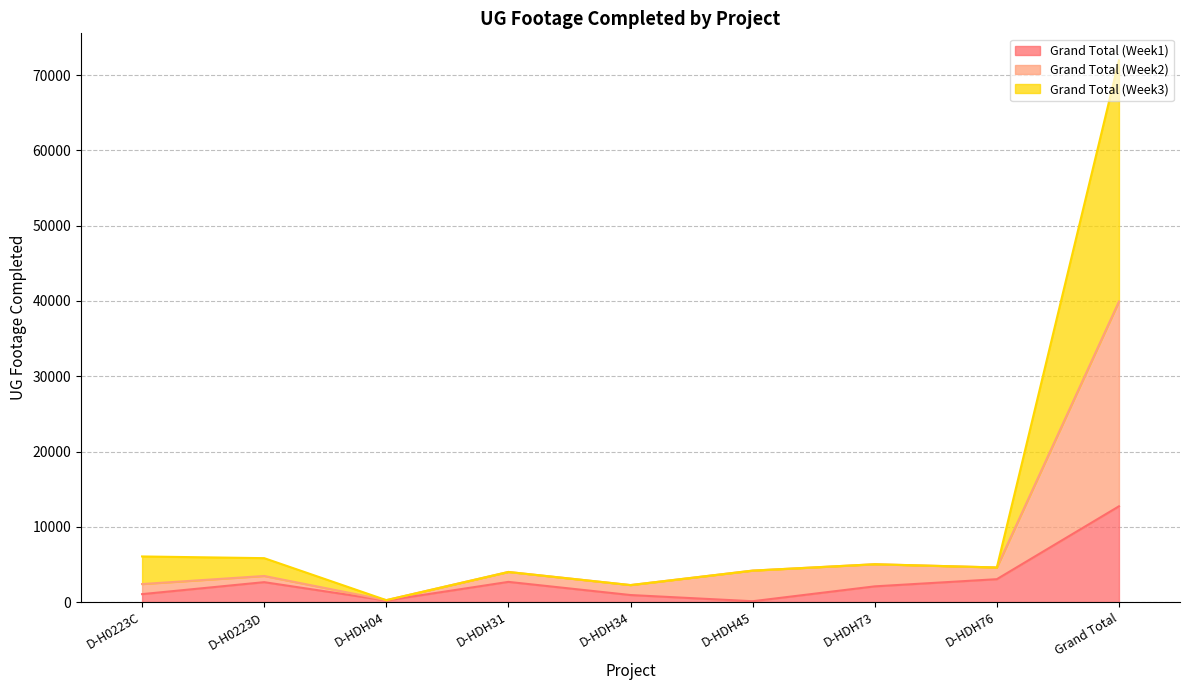

What is the difference between the second highest and second lowest values in the Grand Total (Week1) series?

2833